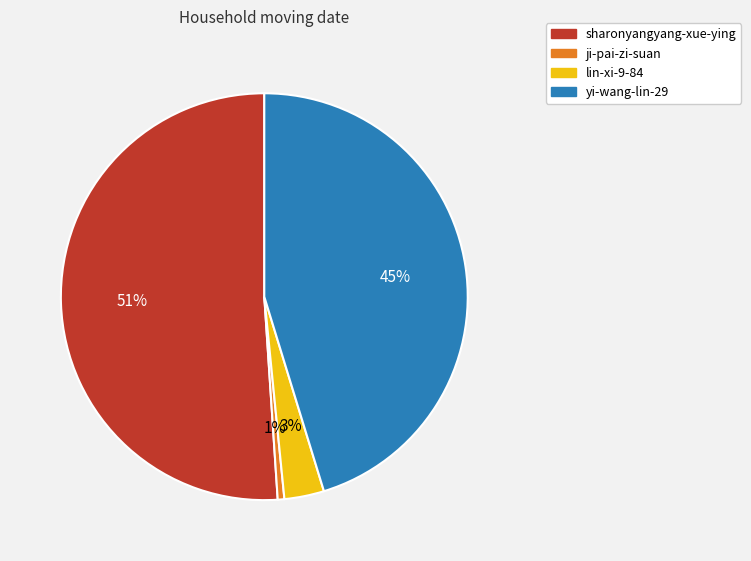

To the nearest percent, what is the difference between the lin-xi-9-84 and sharonyangyang-xue-ying slice percentages?

48%